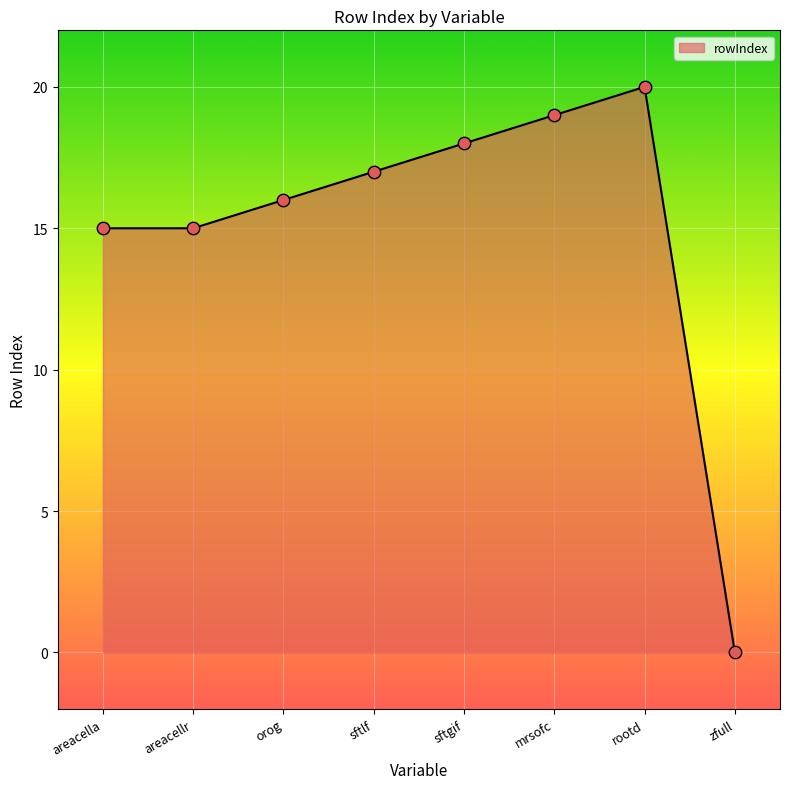

What is the change in value from areacellr to sftlf?

+2